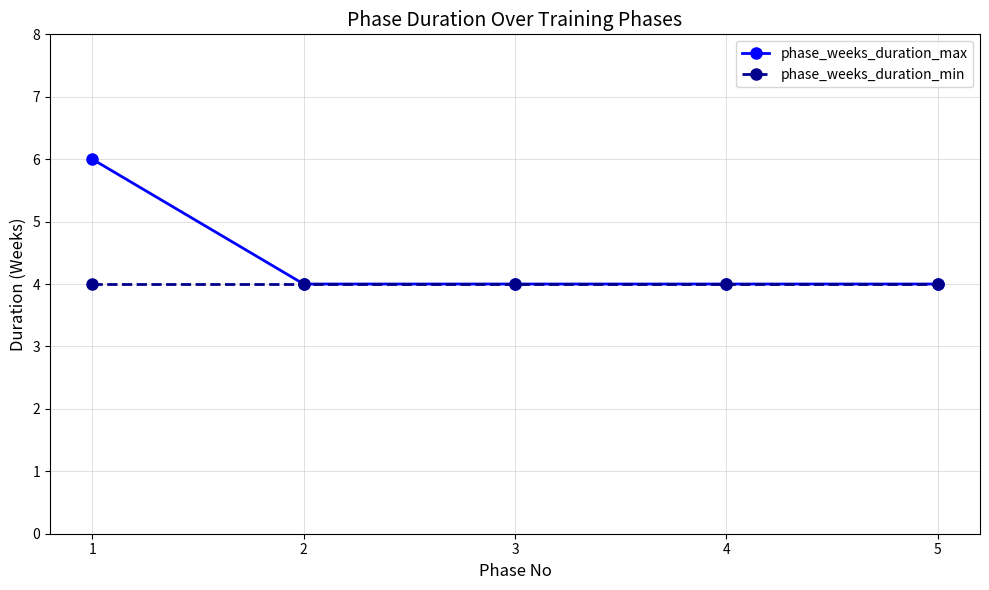

Reading left to right, transcribe all the data shown in this chart.

phase_weeks_duration_max: 1=6	2=4	3=4	4=4	5=4
phase_weeks_duration_min: 1=4	2=4	3=4	4=4	5=4